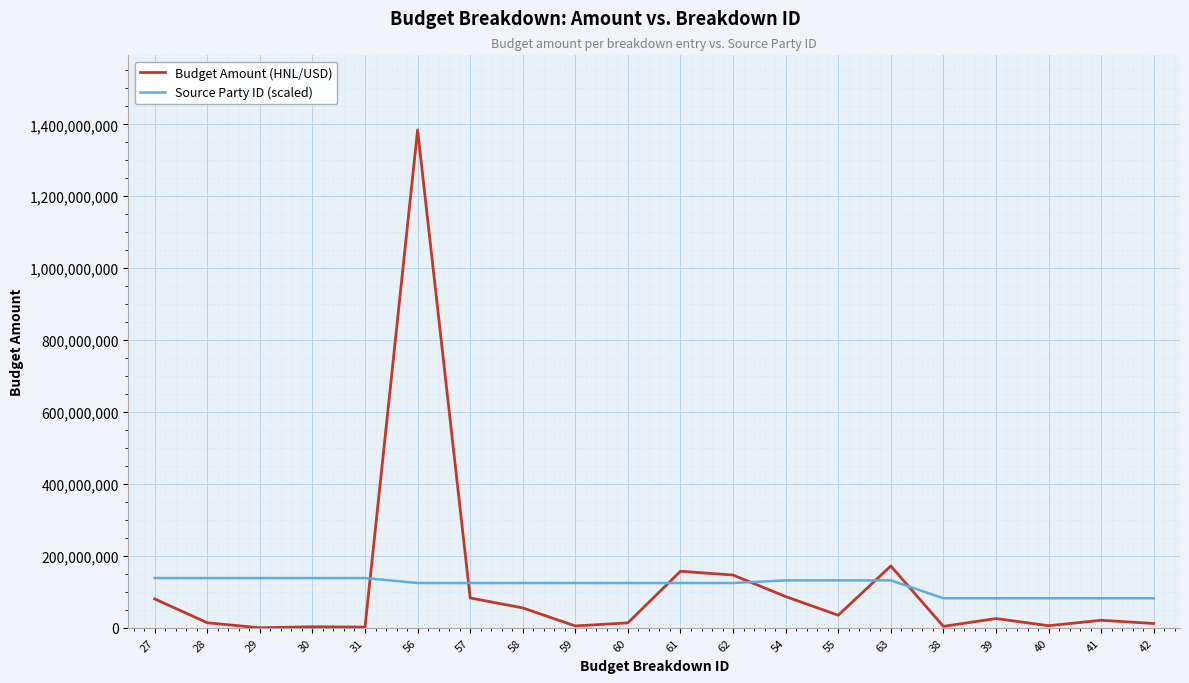

True or false: Source Party ID (scaled) and Budget Amount (HNL/USD) intersect in this chart.

True